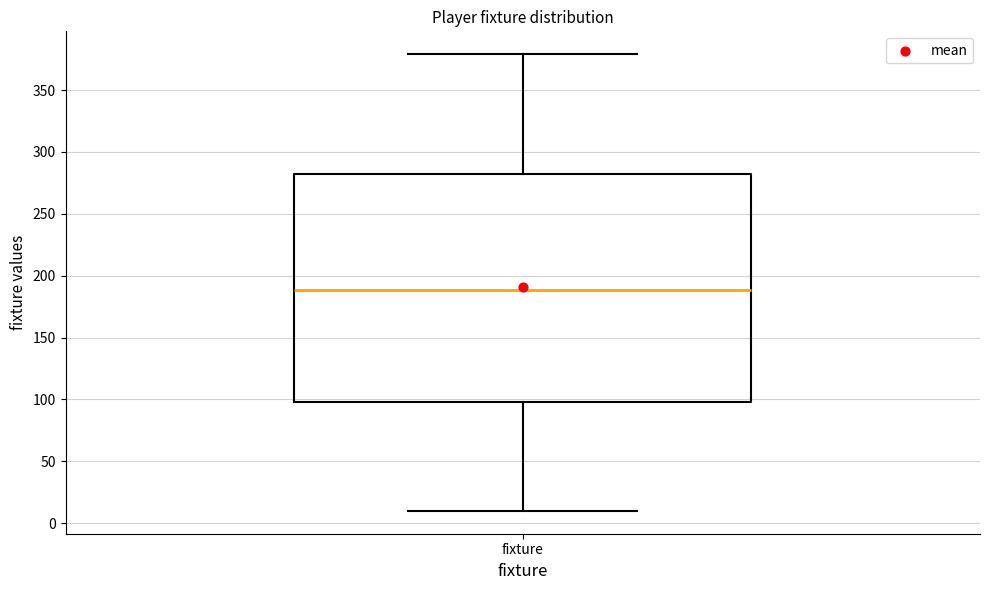

Where does the lower whisker of the box for fixture end on the y-axis? The values are not printed on the chart, so give them approximately, as read against the axis.

10